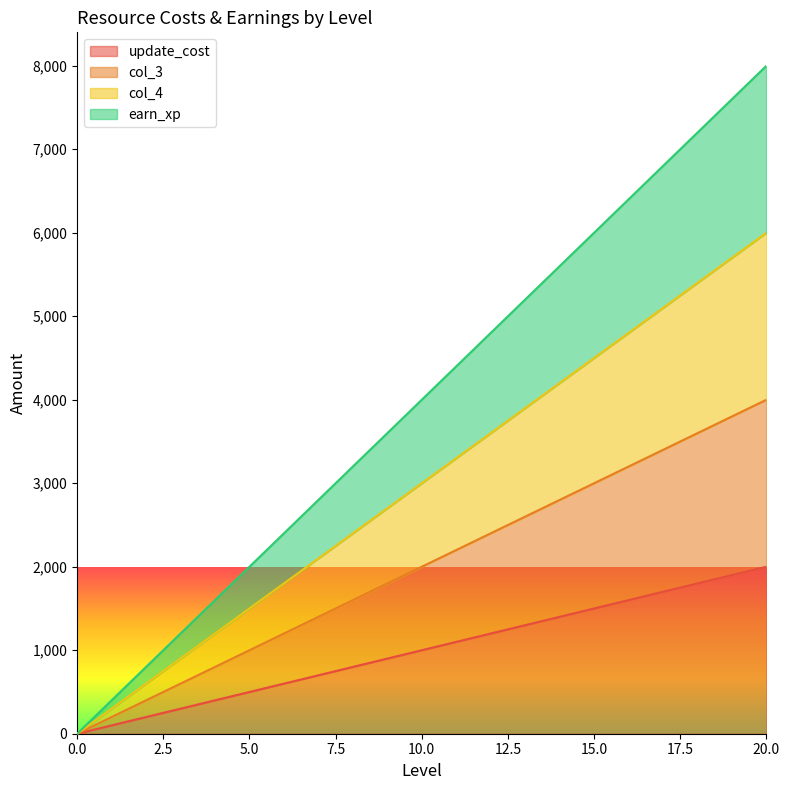

What is the difference between the maximum and second lowest values in the col_4 series?

5700